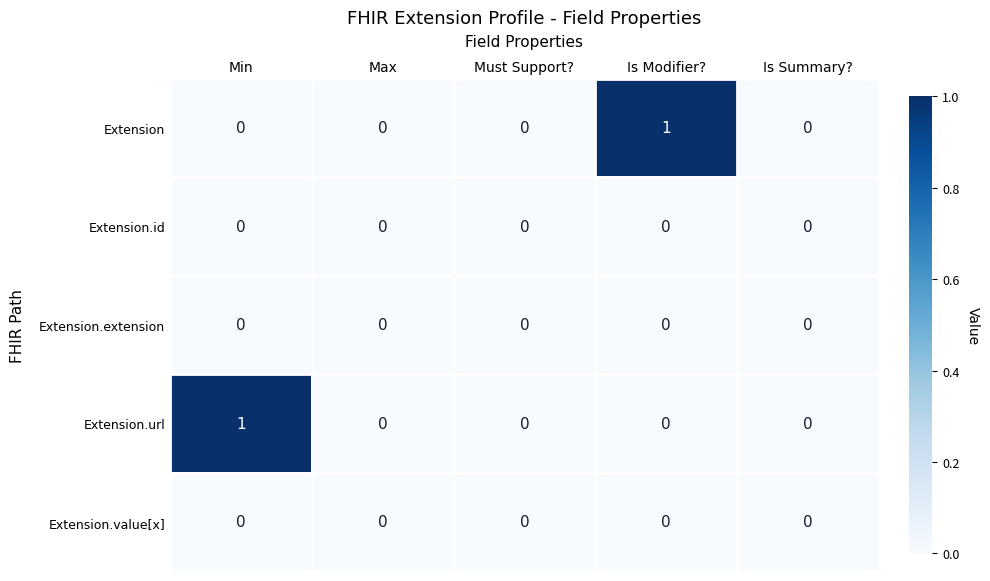

At which label does Extension reach its peak?

Is Modifier?